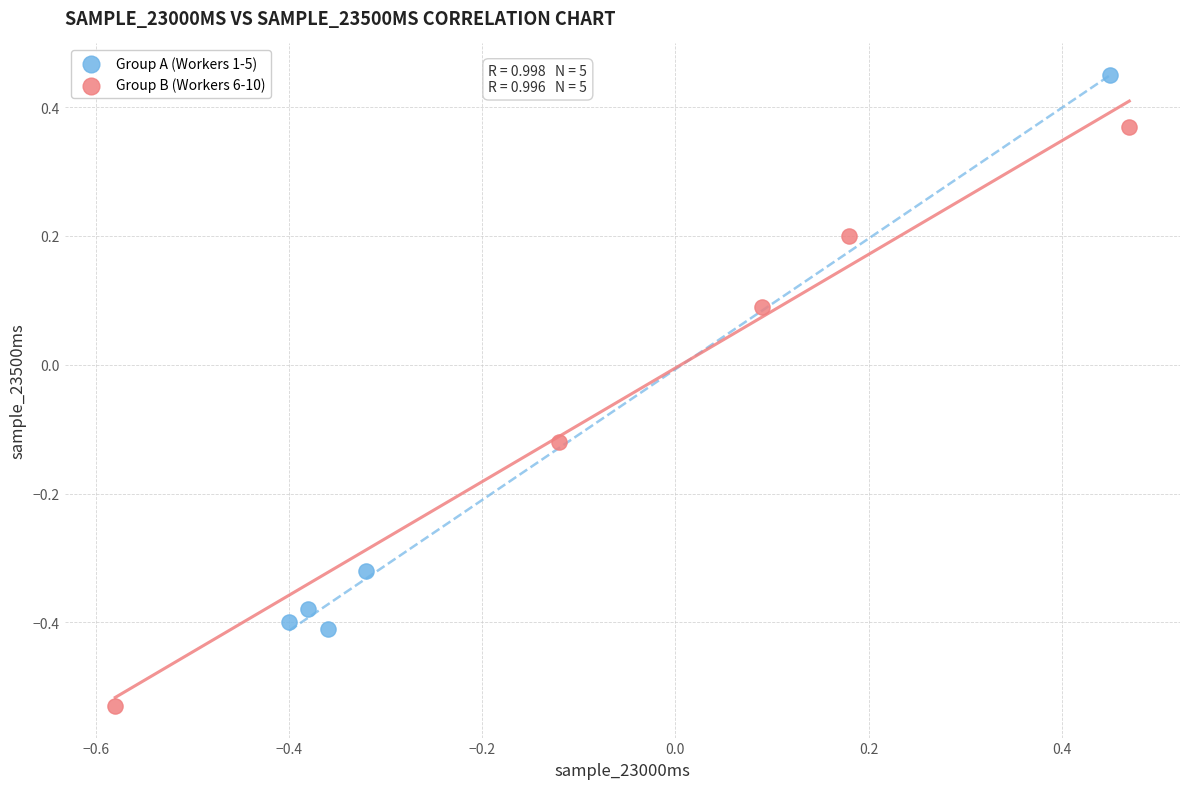

Which series reaches the minimum Y coordinate?

Group B (Workers 6-10)